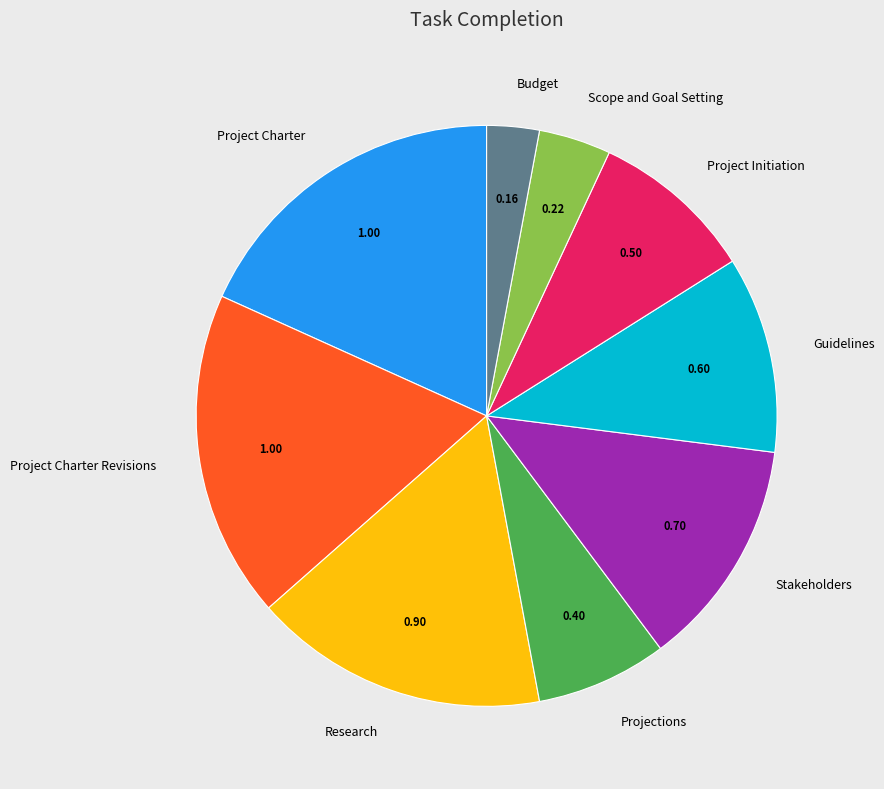

Combined, do Stakeholders and Guidelines account for over 50%?

No